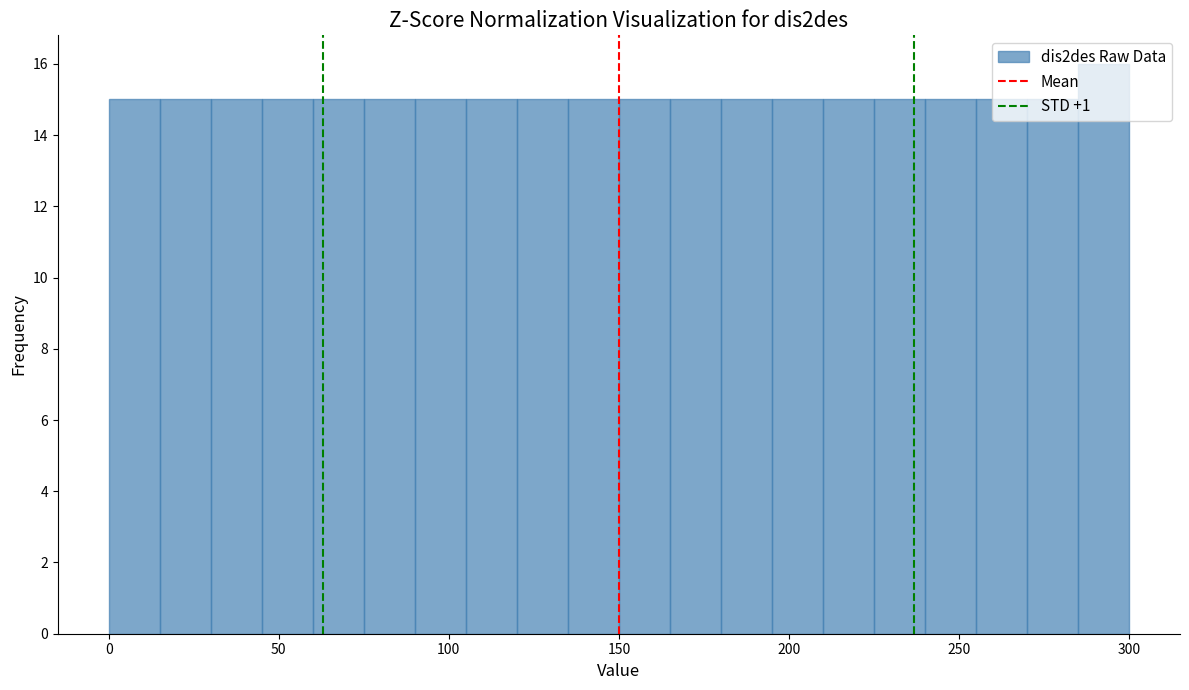

Around what value on the x-axis is the tallest bar? Give the approximate position of its centre, as read against the axis.

295